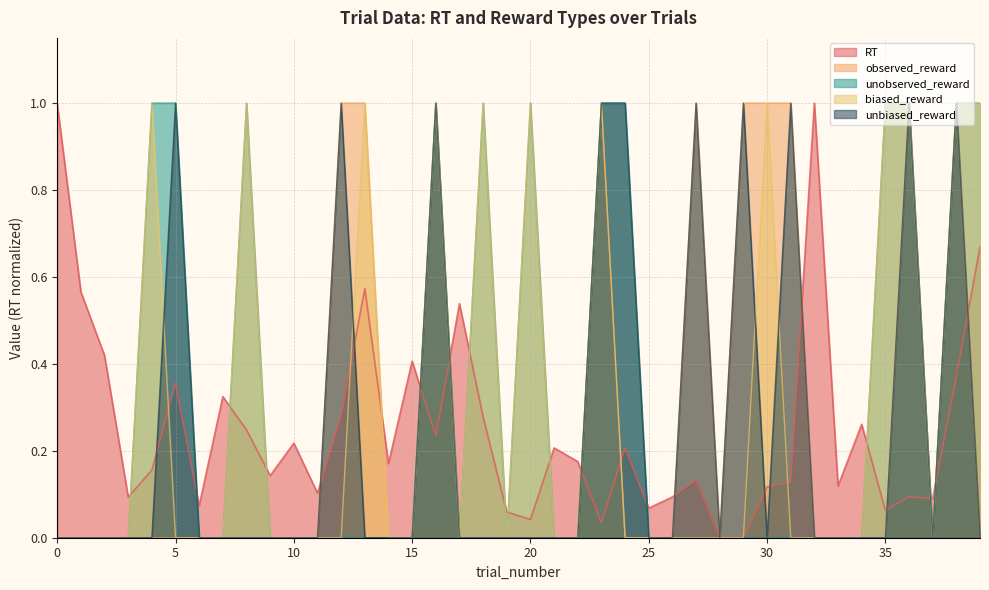

Where is the first local maximum for RT?

5